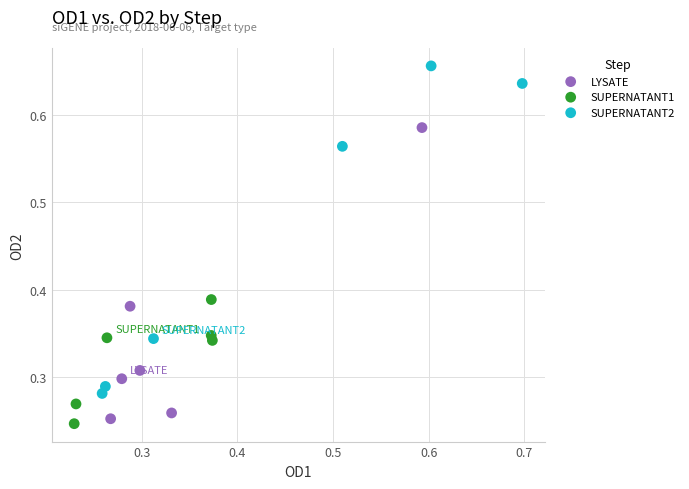

Which series reaches the maximum Y coordinate?

SUPERNATANT2